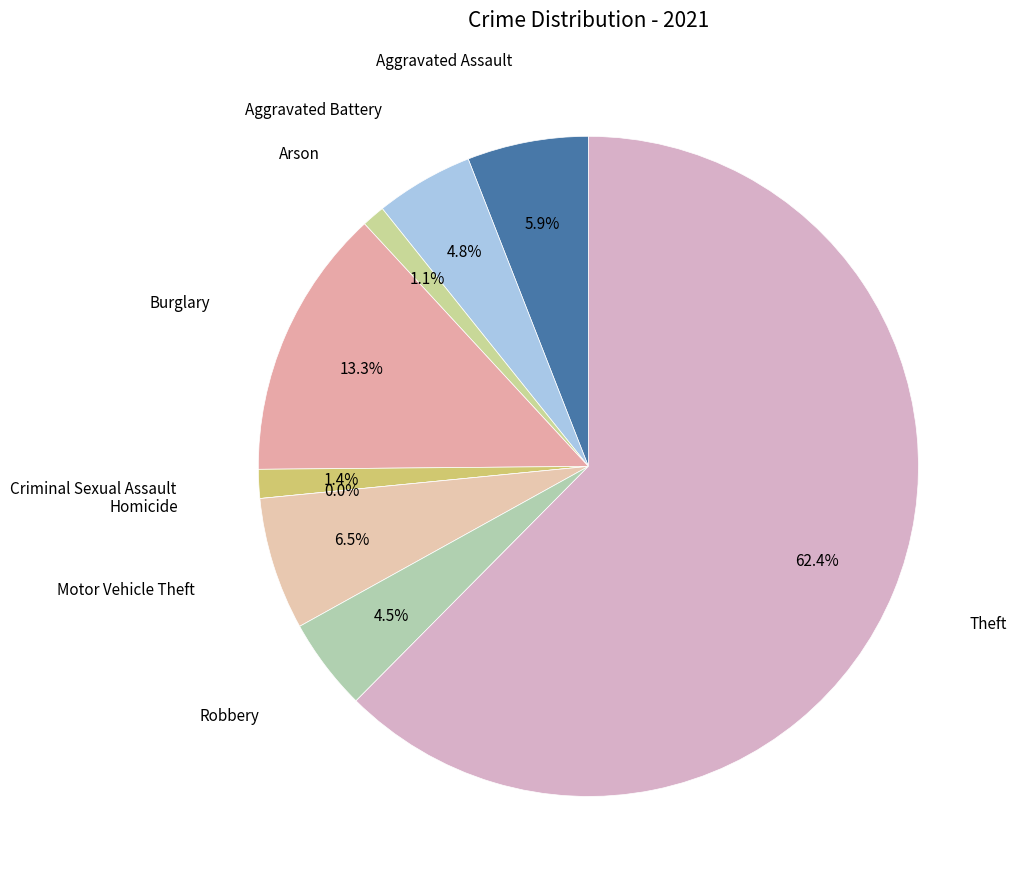

Is it true that Burglary is 13% of the pie?

True